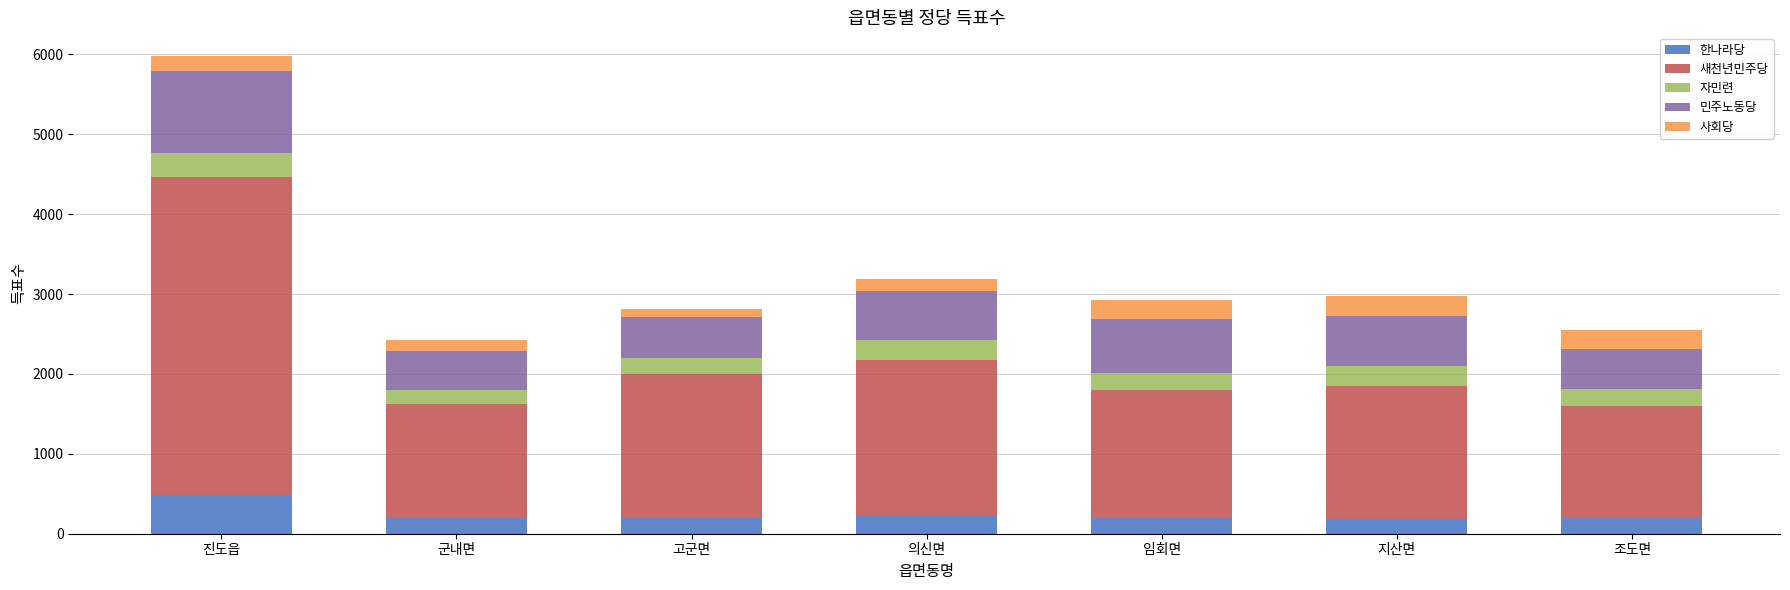

What value does the 한나라당 series have at 지산면?

190